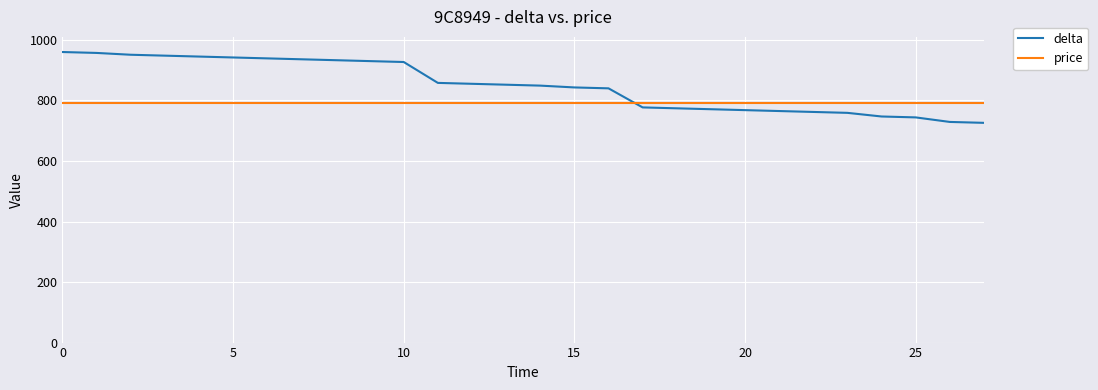

What is the greatest value displayed?

960